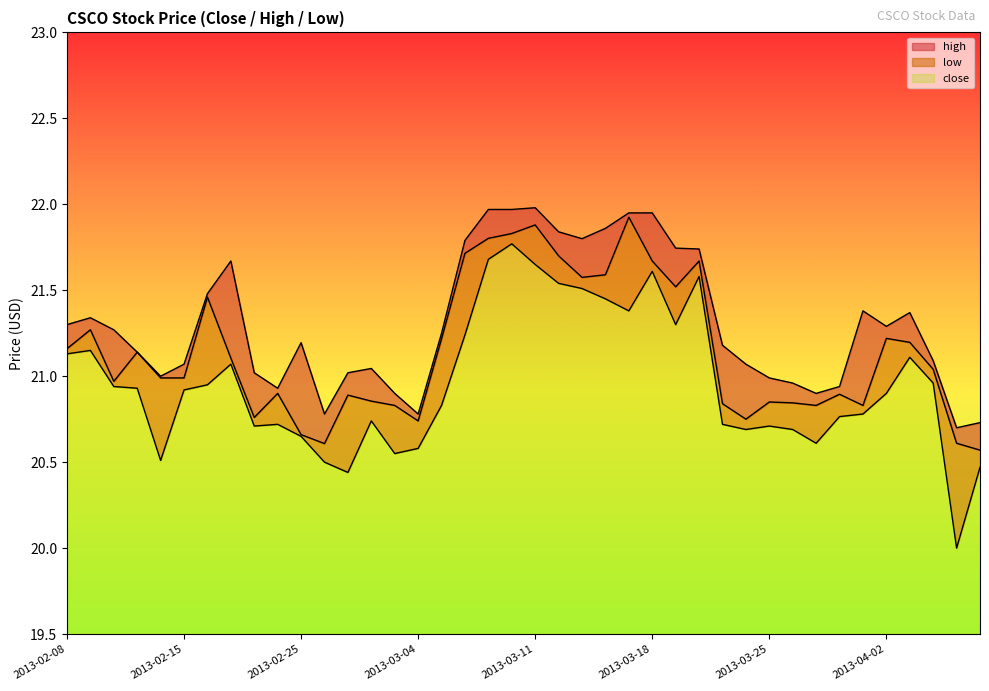

What is the sum of the low values at 2013-04-02 and 2013-02-27?

41.3